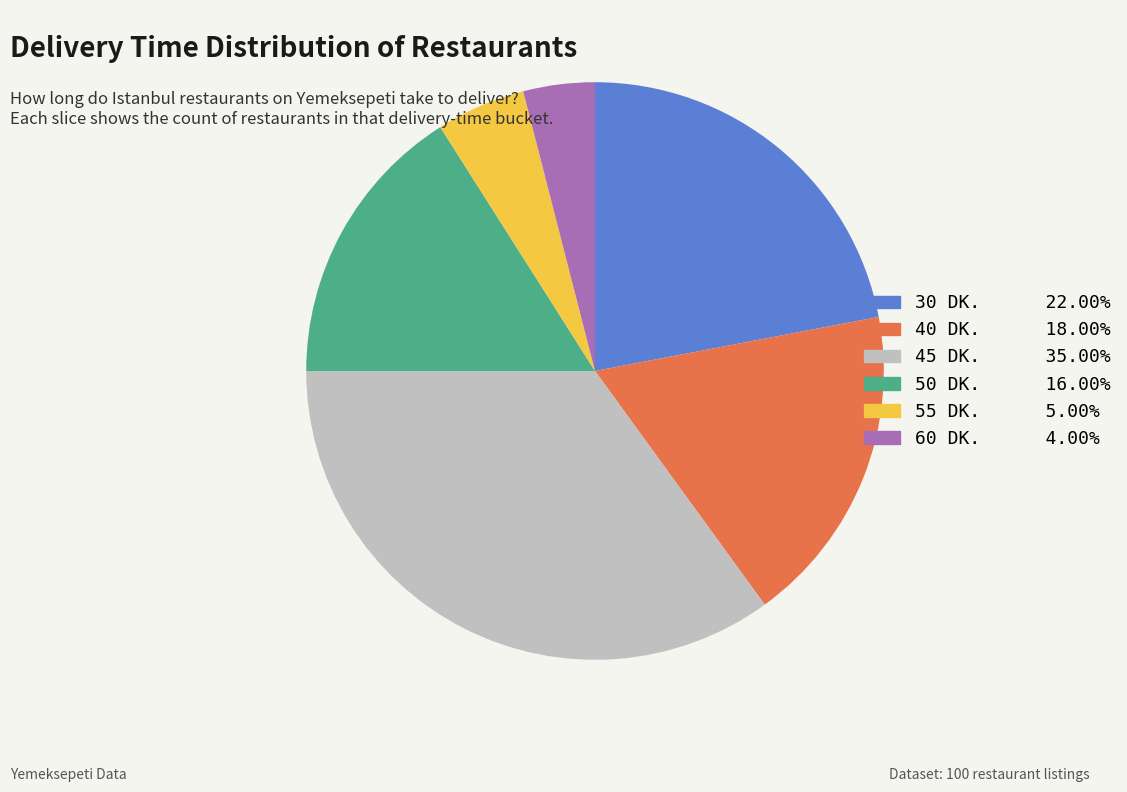

Is there a majority slice in this chart?

No